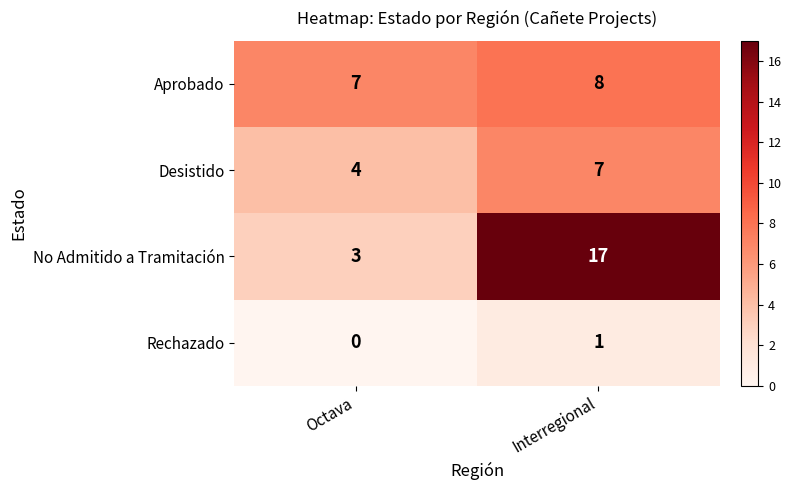

What is the lowest value of the No Admitido a Tramitación series?

3